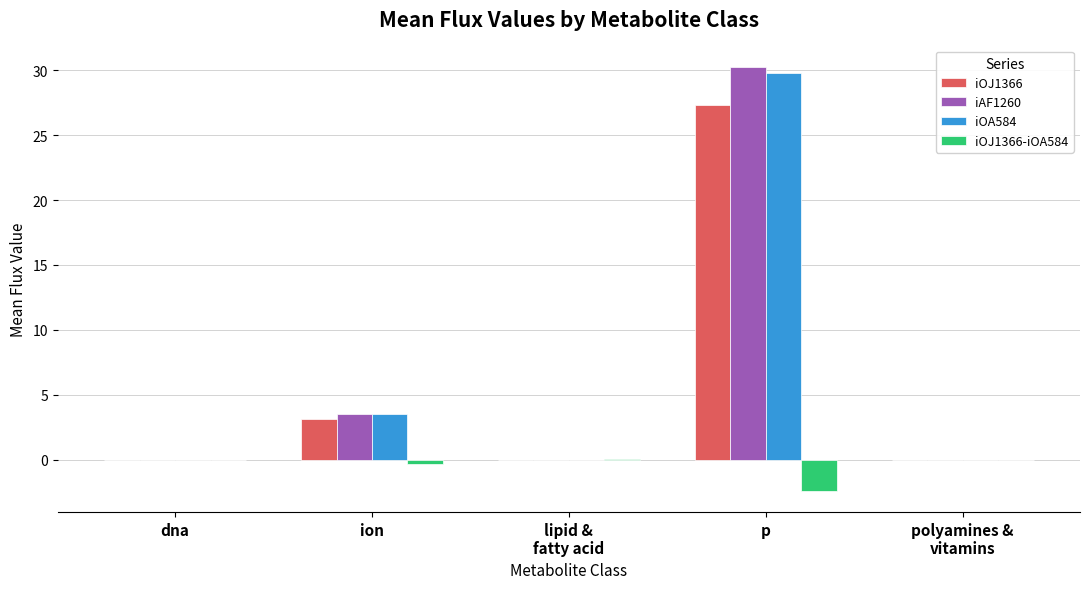

What is the sum of all iOA584 values?

33.2